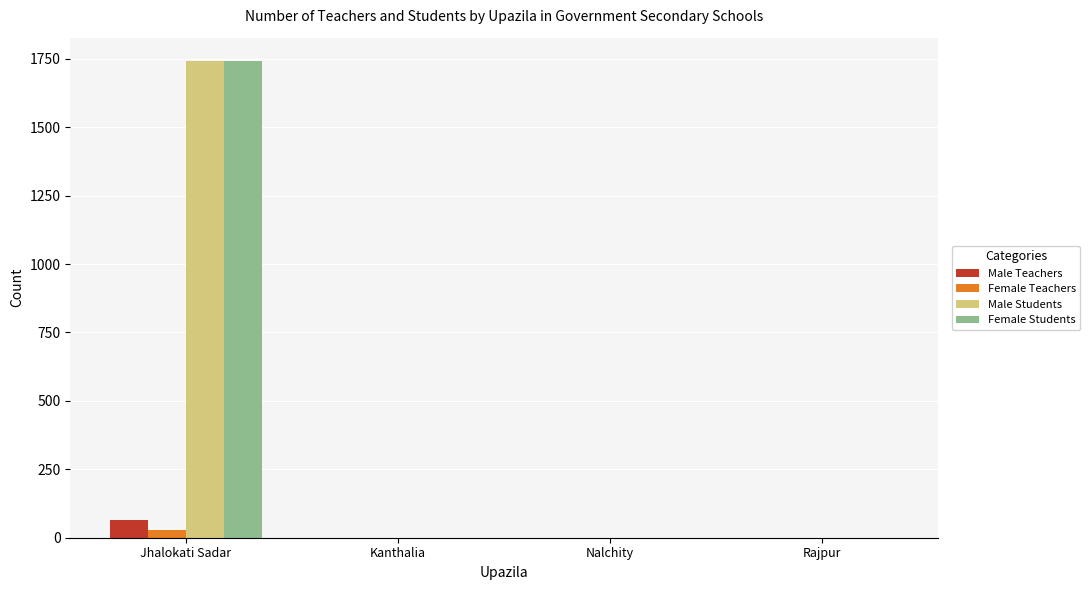

At which category does the chart reach its peak across all series?

Jhalokati Sadar